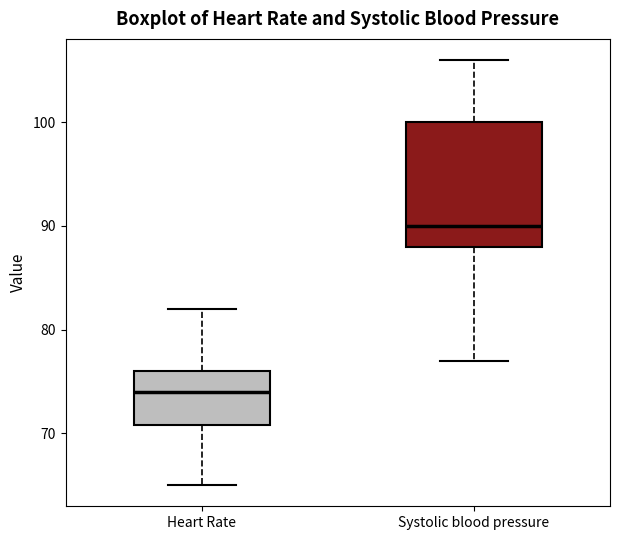

Which box is the tallest, from its lower edge to its upper edge?

Systolic blood pressure